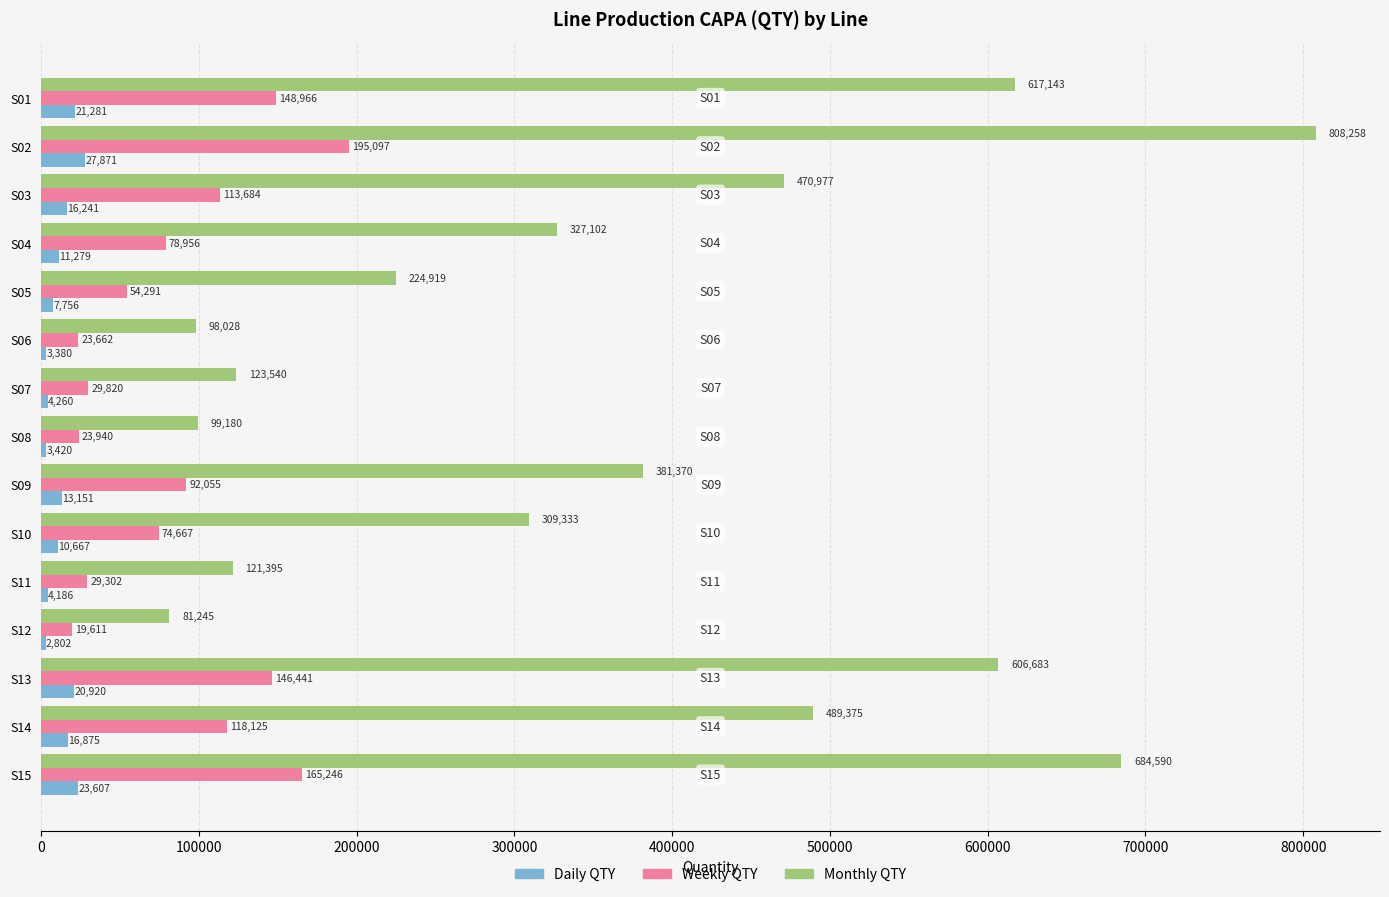

Rank the series by their average value, from lowest to highest.

Daily QTY, Weekly QTY, Monthly QTY